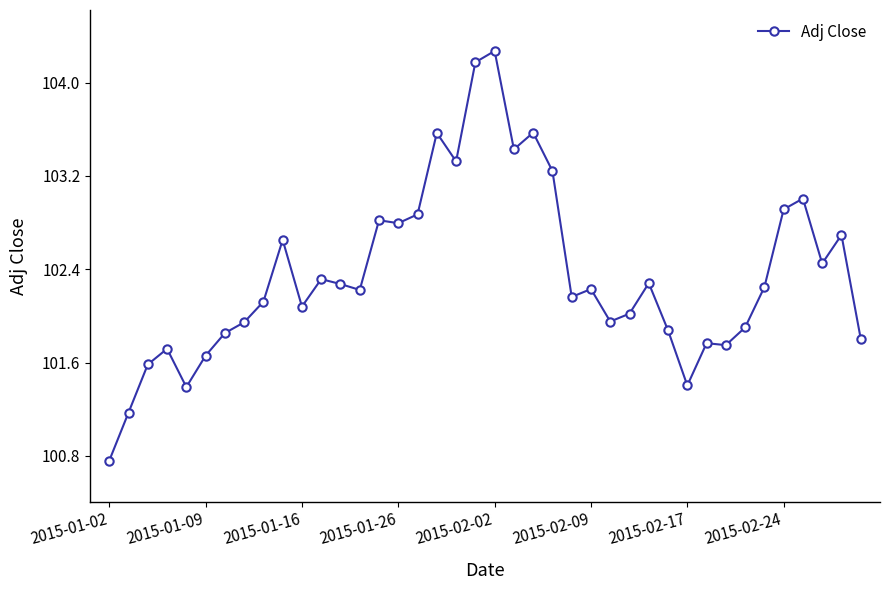

What is the greatest value displayed?

104.3